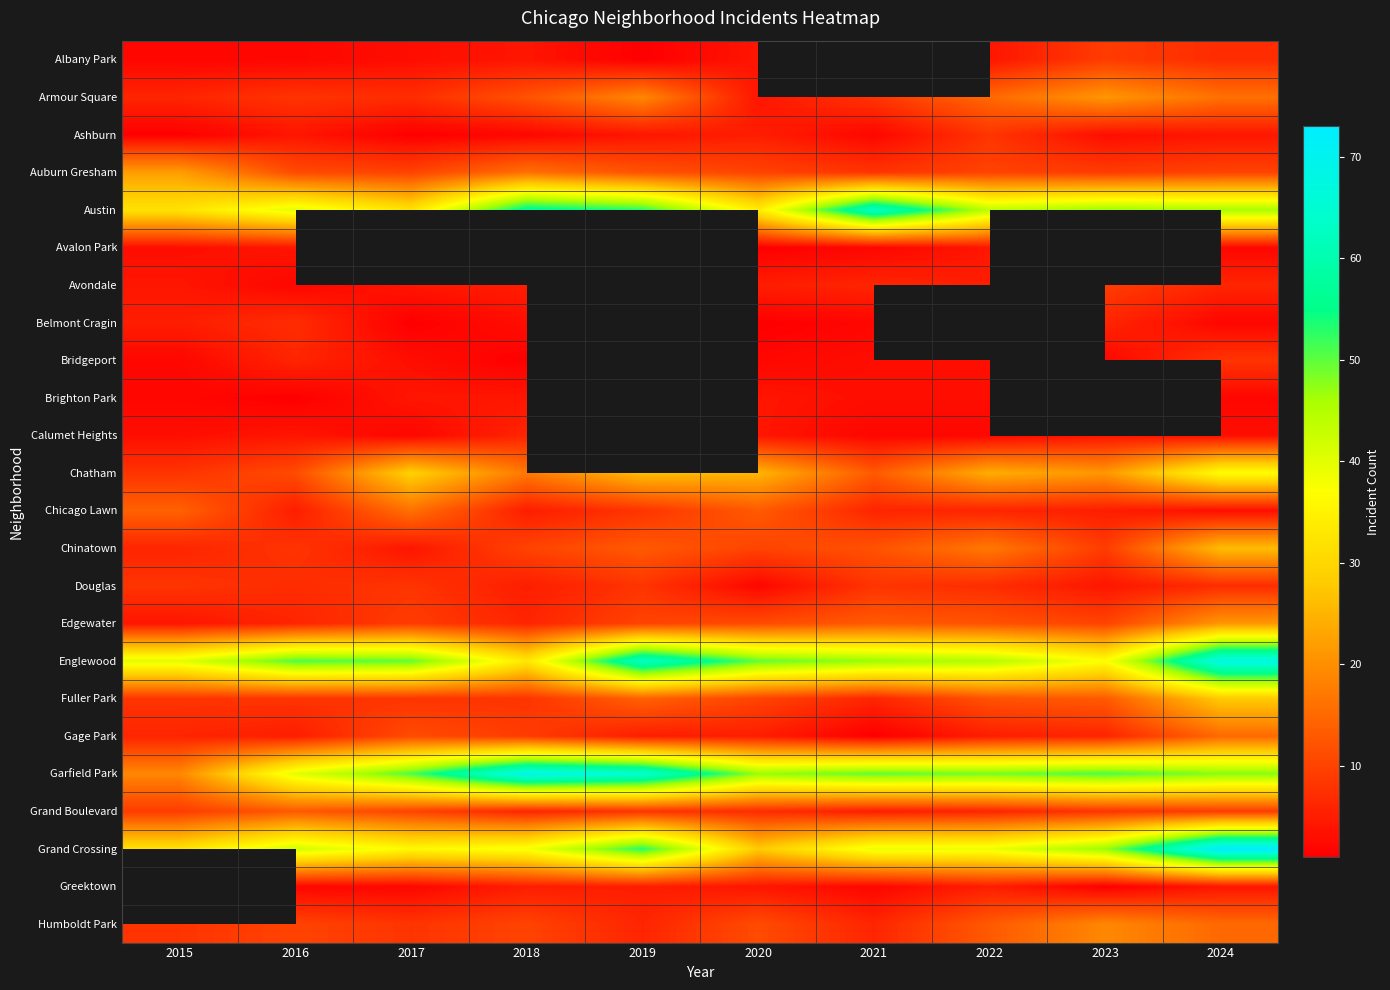

Is the value of Avondale at 2020 greater than the value of Albany Park at 2015?

Yes